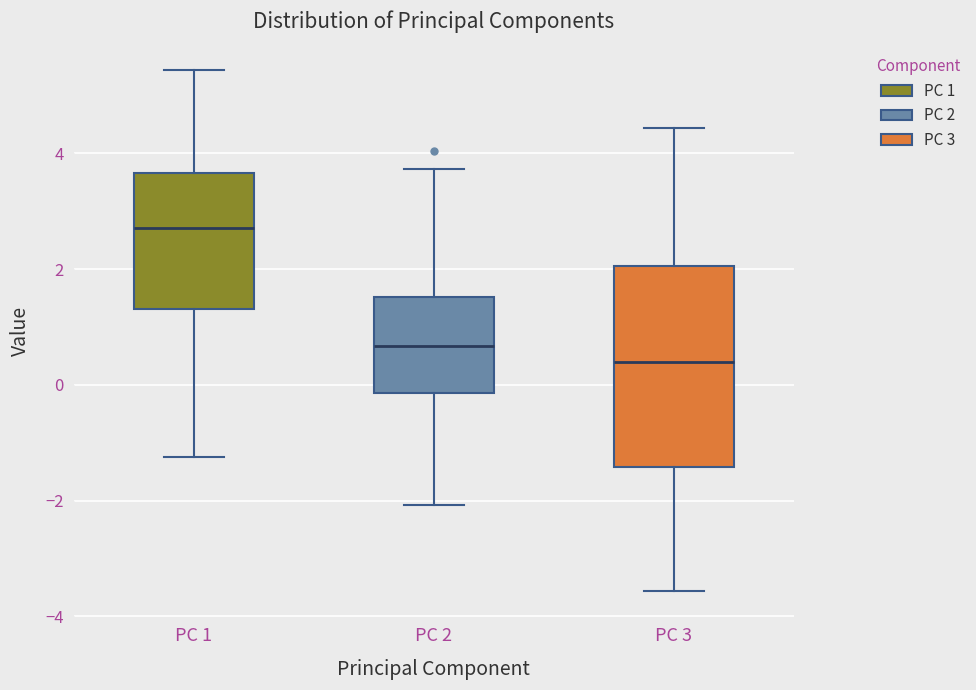

Reading left to right, read every box against the y-axis: the position of its median line, the range the box covers, and the ends of its whiskers. The values are not printed on the chart, so give them approximately, as read against the axis.

PC 1: median 2.8, box 1.4 to 3.6, whiskers -1.2 to 5.4
PC 2: median 0.6, box -0.2 to 1.6, whiskers -2.0 to 3.8
PC 3: median 0.4, box -1.4 to 2.0, whiskers -3.6 to 4.4